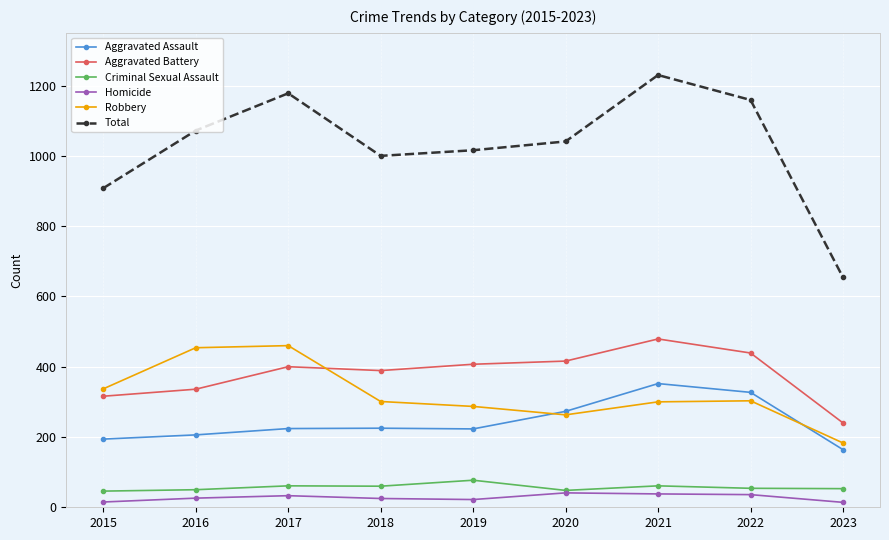

Which series has the largest range (max minus min)?

Total